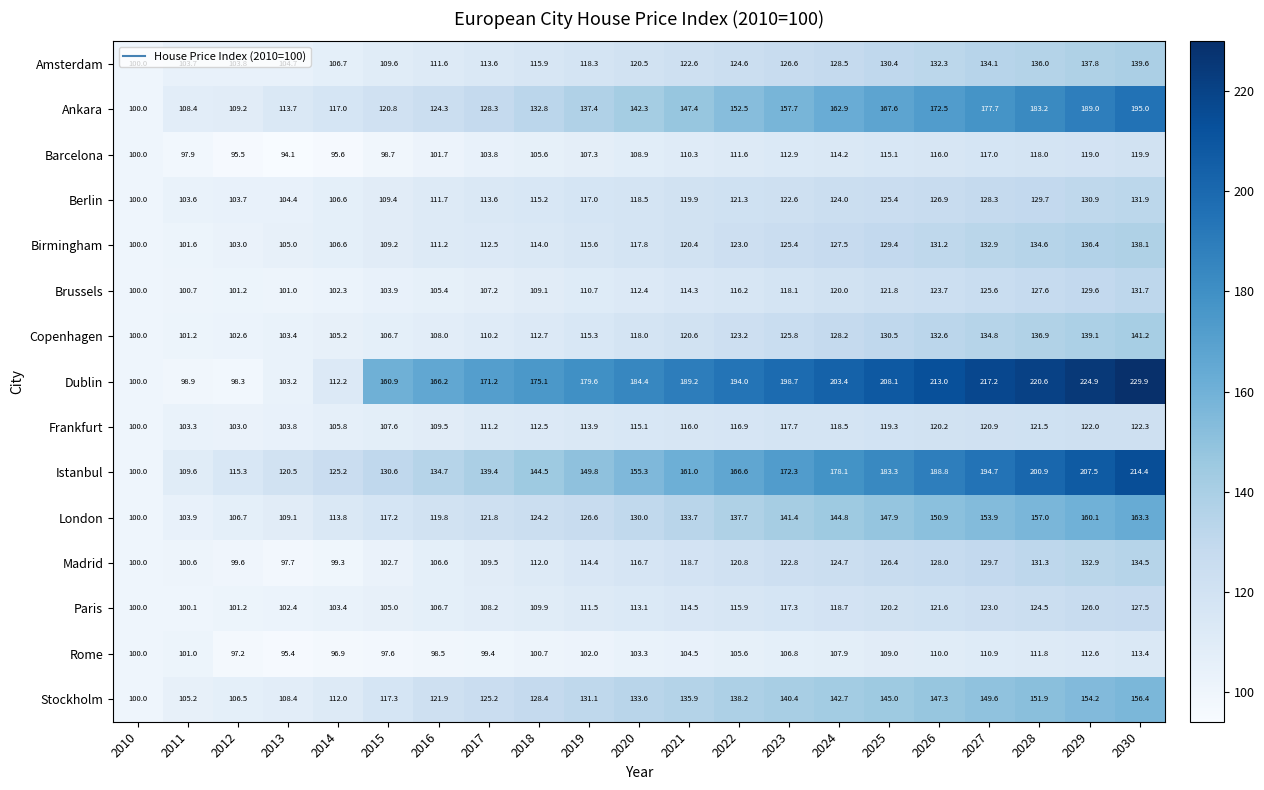

Is the value of Rome at 2022 greater than the value of Copenhagen at 2020?

No